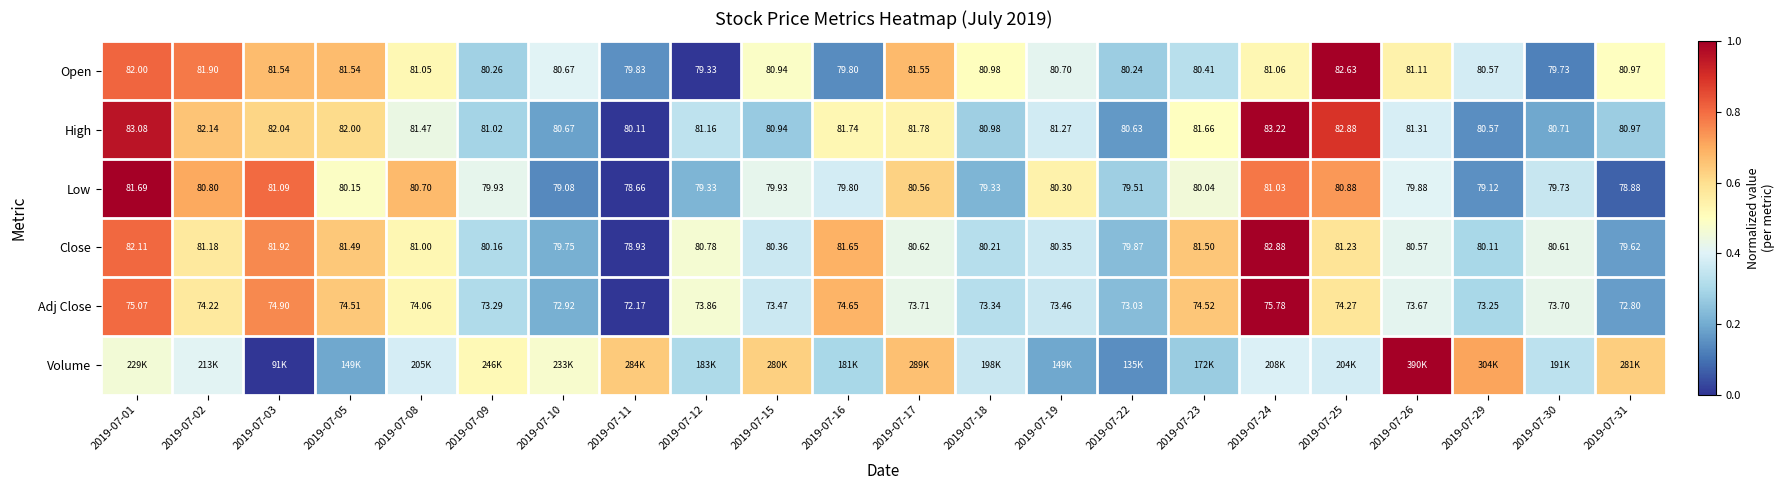

Is the value of Adj Close at 2019-07-23 greater than the value of High at 2019-07-29?

No